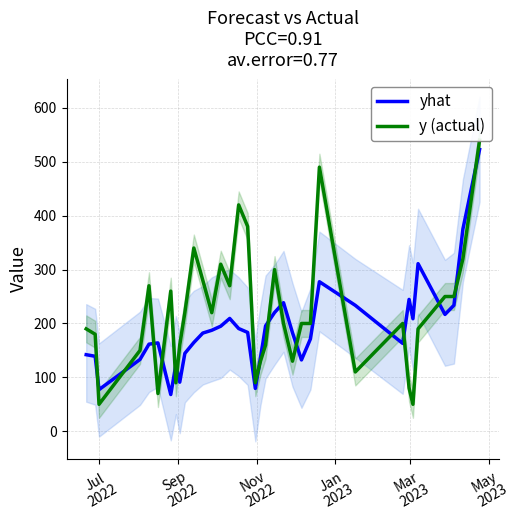

What is the label of the 31st point from the right?

Mar
2023